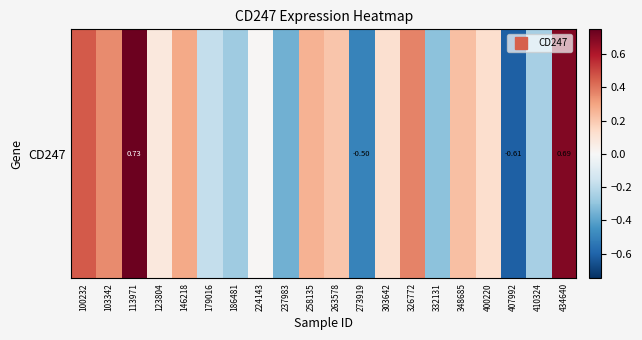

What is the sum of the values at 100232 and 179016?

0.3